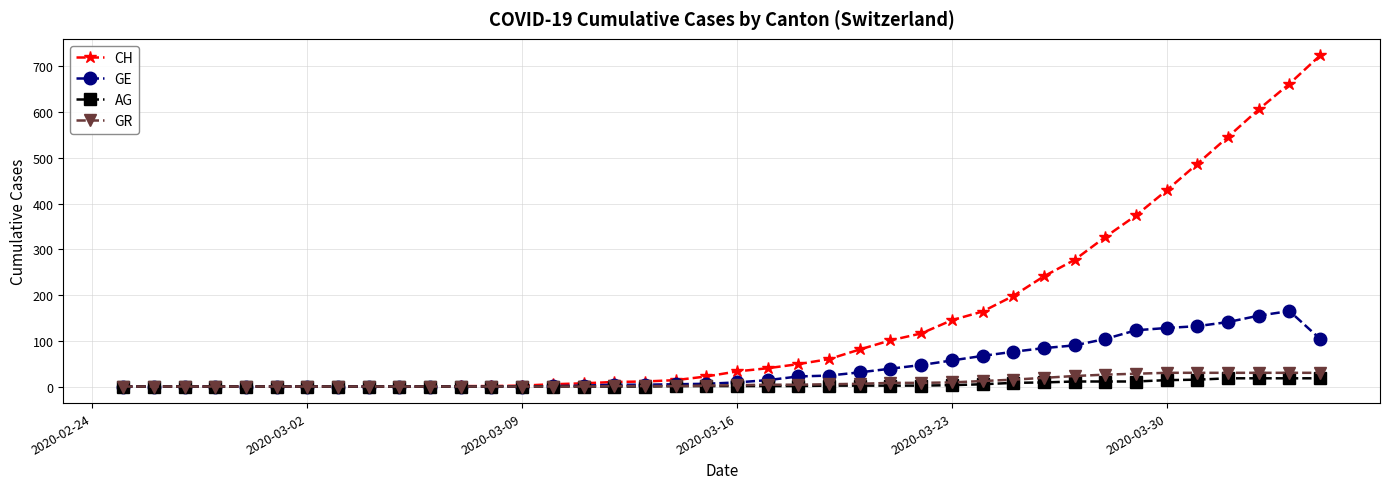

What is the maximum value shown in the chart?

724